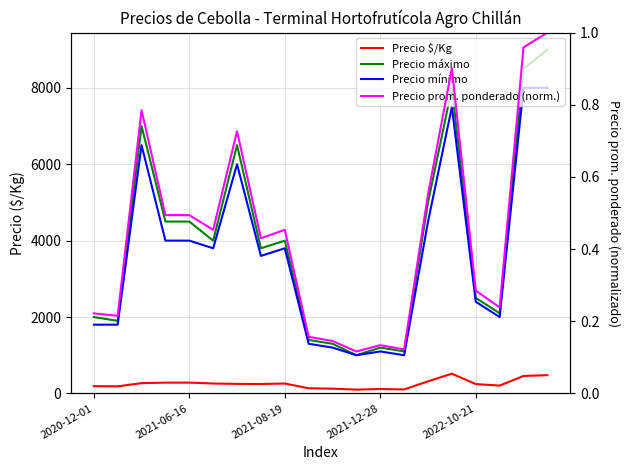

What is the average value of the Precio prom. ponderado (norm.) series?

0.4